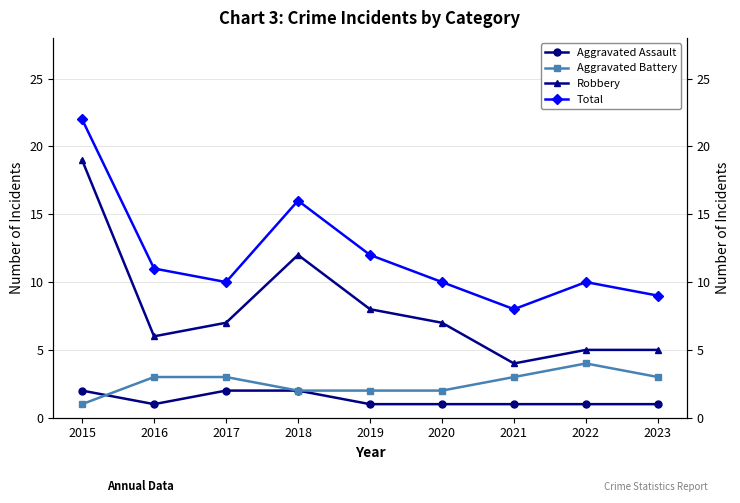

At which category is the sum across all series the highest?

2015